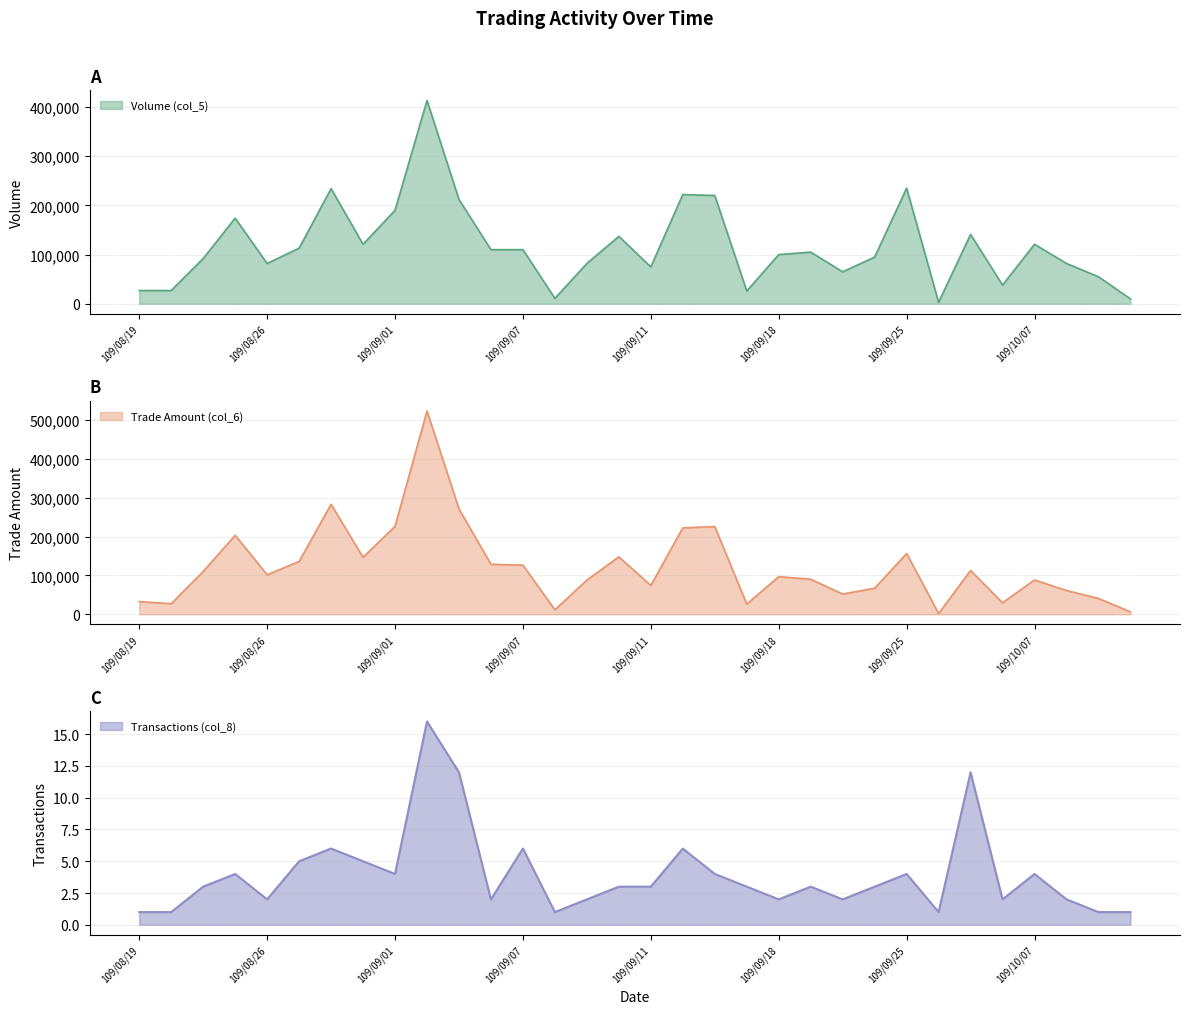

Between 109/09/16 and 109/09/07, which is larger?

109/09/07